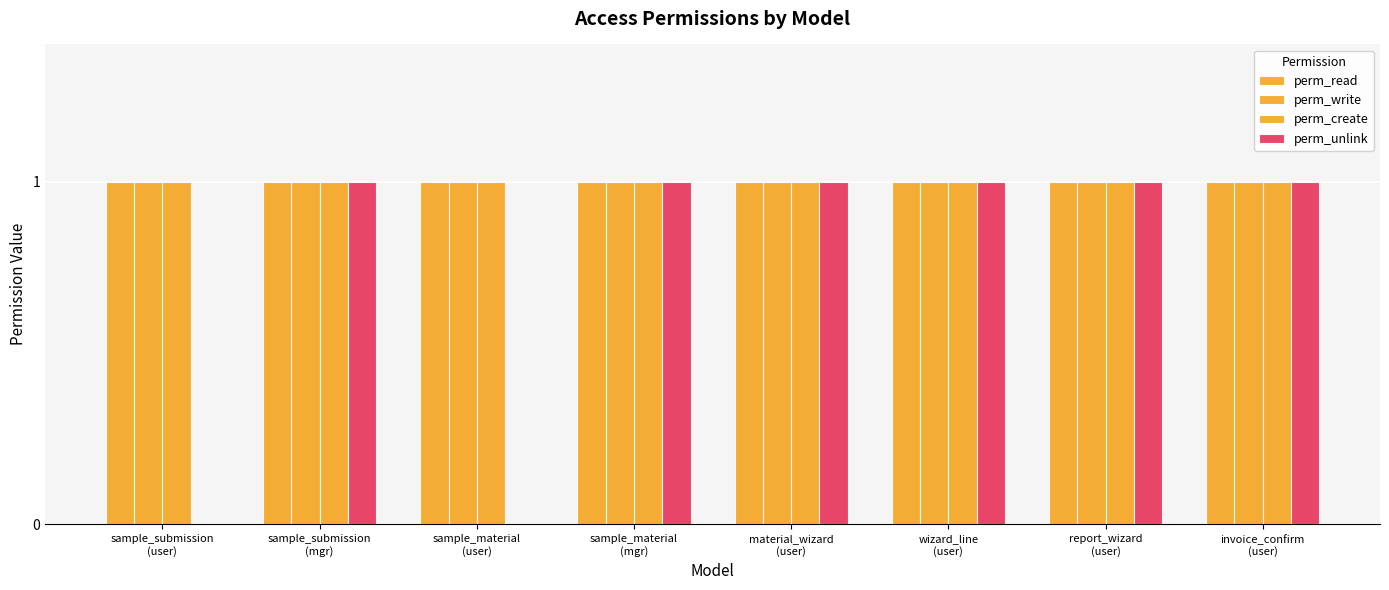

What is the maximum value shown in the chart?

1